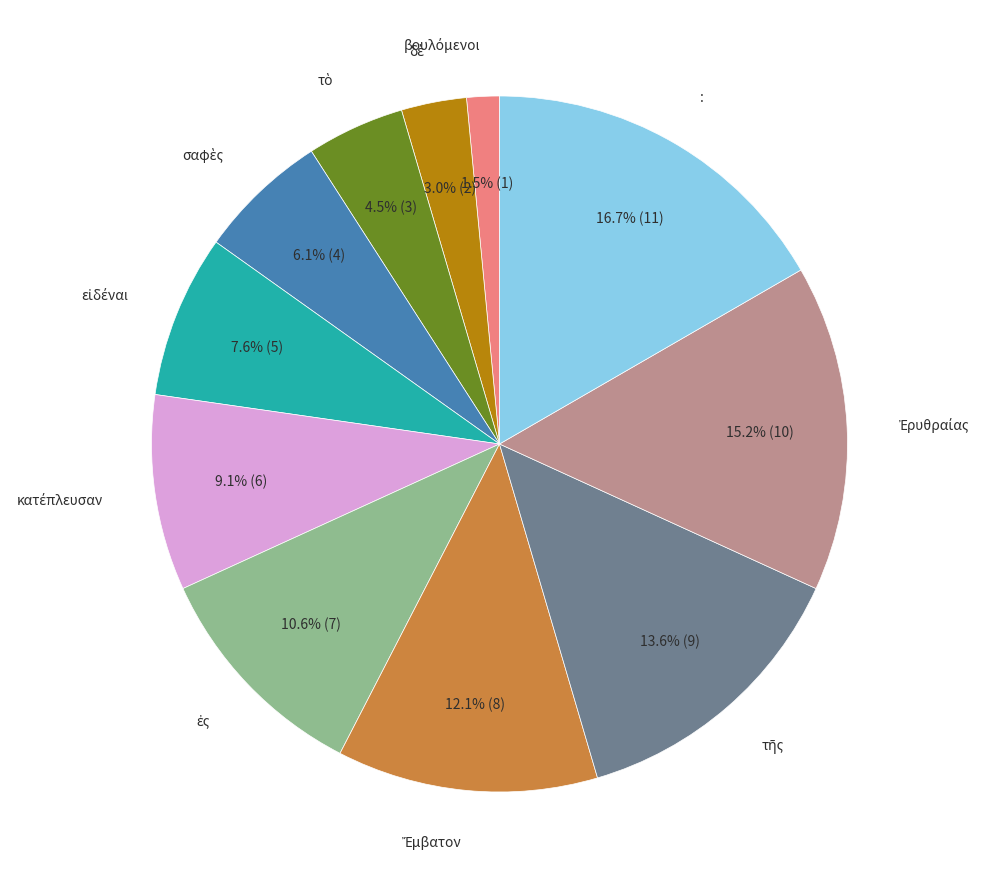

Which slice is the largest?

: